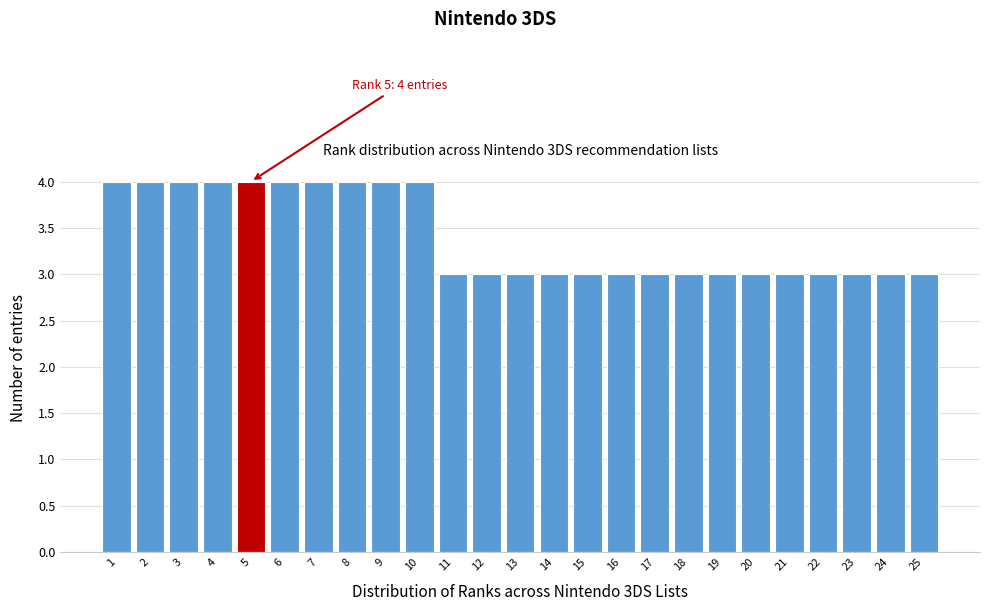

Reading right to left, list all the values displayed in this chart.

25=3	24=3	23=3	22=3	21=3	20=3	19=3	18=3	17=3	16=3	15=3	14=3	13=3	12=3	11=3	10=4	9=4	8=4	7=4	6=4	5=4	4=4	3=4	2=4	1=4